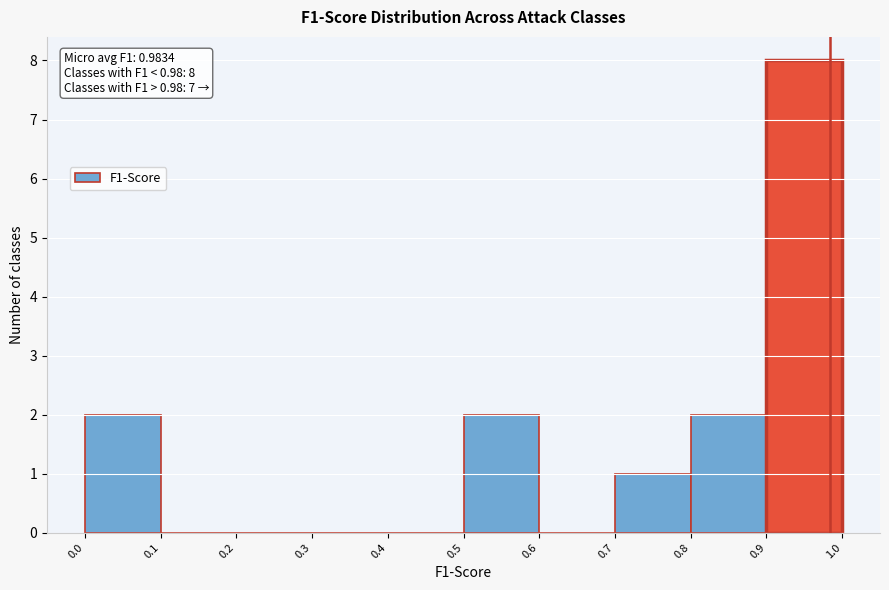

Which range on the x-axis has the tallest bar?

0.9 to 1.0